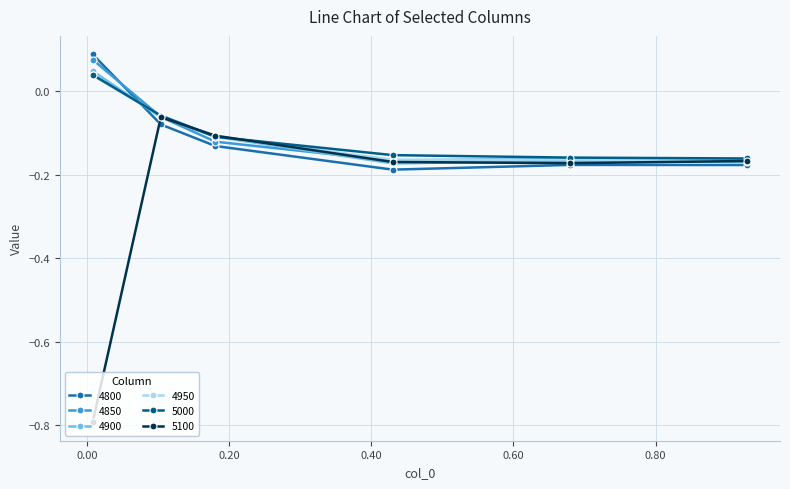

How many distinct data groups are displayed?

6